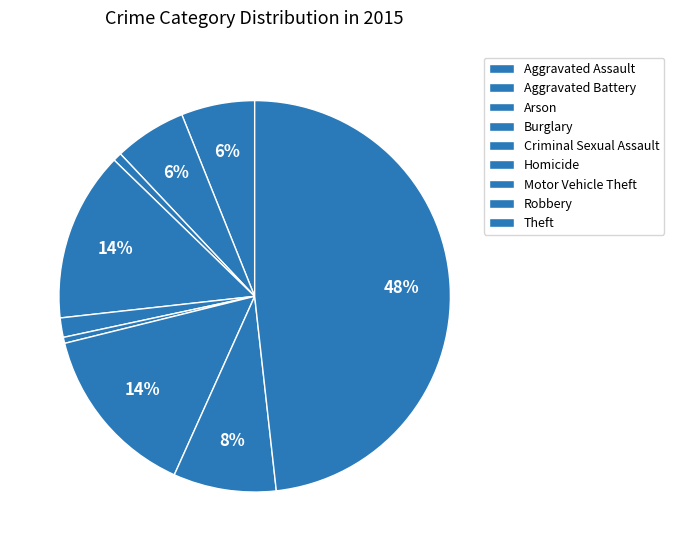

Count the number of slices in the pie.

9